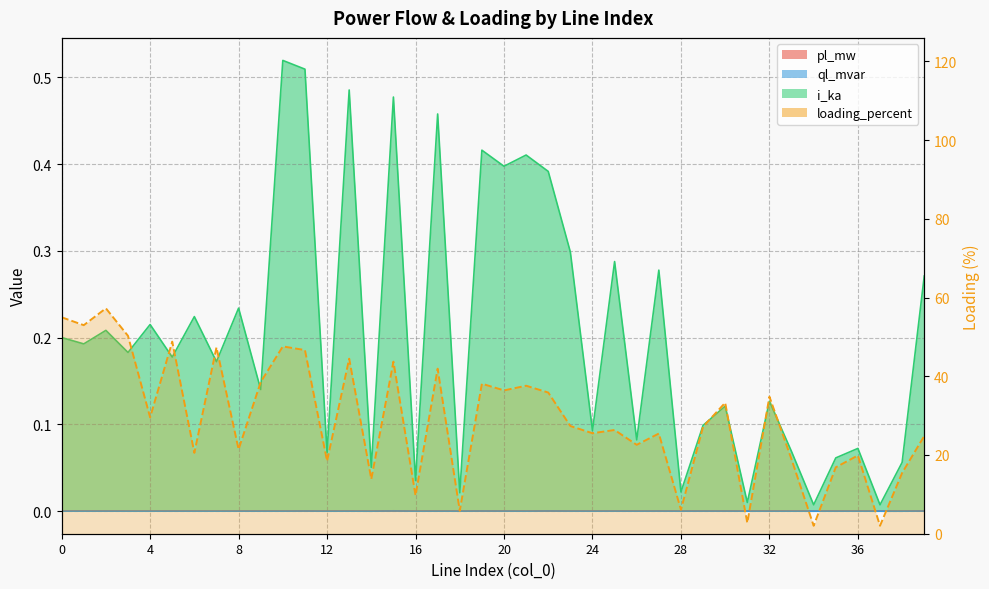

Reading left to right, list all the values displayed in this chart.

pl_mw: 0.0	0.0	0.0	0.0	0.0	0.0	0.0	0.0	0.0	0.0	0.0	0.0	0.0	0.0	0.0	0.0	0.0	0.0	0.0	0.0	0.0	0.0	0.0	0.0	0.0	0.0	0.0	0.0	0.0	0.0	0.0	0.0	0.0	0.0	0.0	0.0	0.0	0.0	0.0	0.0
ql_mvar: 0.0	0.0	0.0	0.0	0.0	0.0	0.0	0.0	0.0	0.0	0.0	0.0	0.0	0.0	0.0	0.0	0.0	0.0	0.0	0.0	0.0	0.0	0.0	0.0	0.0	0.0	0.0	0.0	0.0	0.0	0.0	0.0	0.0	0.0	0.0	0.0	0.0	0.0	0.0	0.0
i_ka: 0.2	0.2	0.2	0.2	0.2	0.2	0.2	0.2	0.2	0.1	0.5	0.5	0.1	0.5	0.1	0.5	0.0	0.5	0.0	0.4	0.4	0.4	0.4	0.3	0.1	0.3	0.1	0.3	0.0	0.1	0.1	0.0	0.1	0.1	0.0	0.1	0.1	0.0	0.1	0.3
loading_percent: 55.0	53.0	57.3	50.3	29.6	48.8	20.5	47.3	21.4	38.5	47.6	46.7	18.5	44.5	13.9	43.7	9.7	41.9	5.8	38.1	36.4	37.6	35.9	27.4	25.5	26.4	22.6	25.4	6.1	27.2	33.3	2.8	34.8	18.9	2.0	16.9	19.9	2.0	15.4	24.8